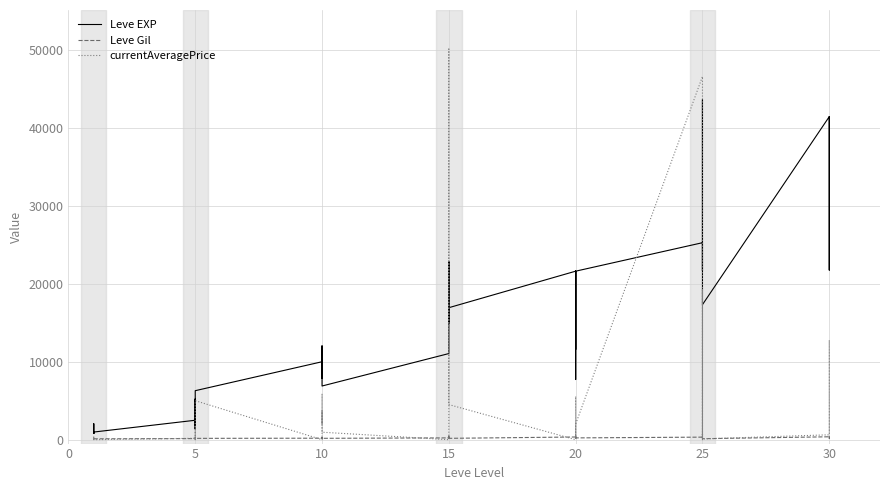

Rank the series by their average value, from lowest to highest.

Leve Gil, currentAveragePrice, Leve EXP